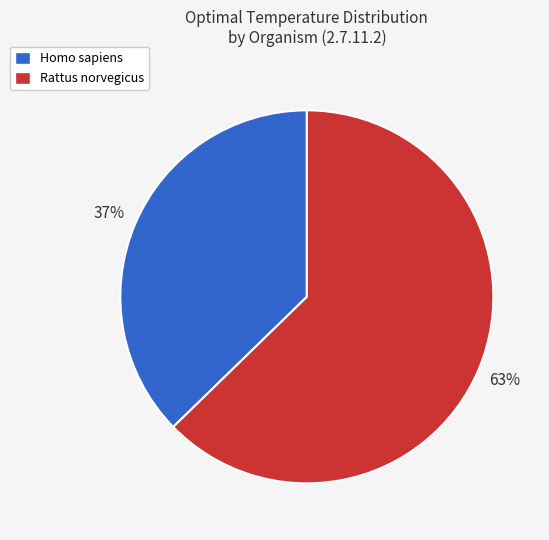

The Homo sapiens slice represents 30% of the pie. True or false?

False